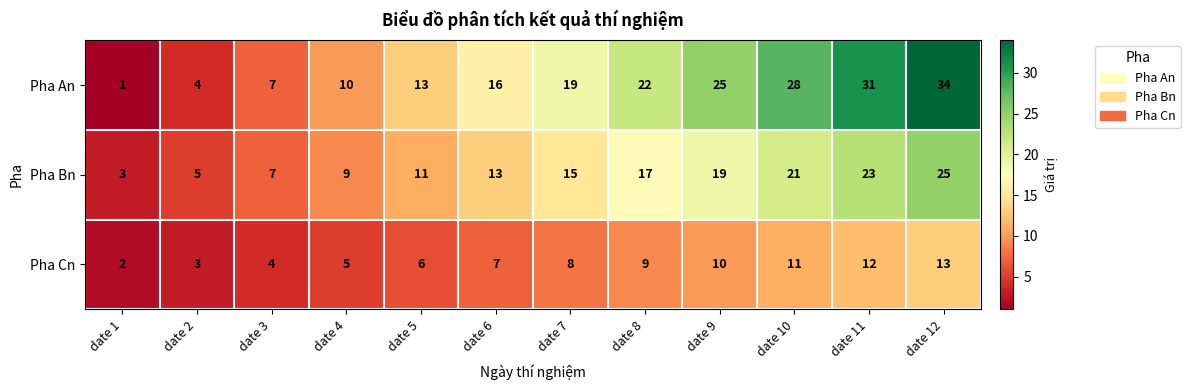

Which series has the largest total across all categories?

Pha An